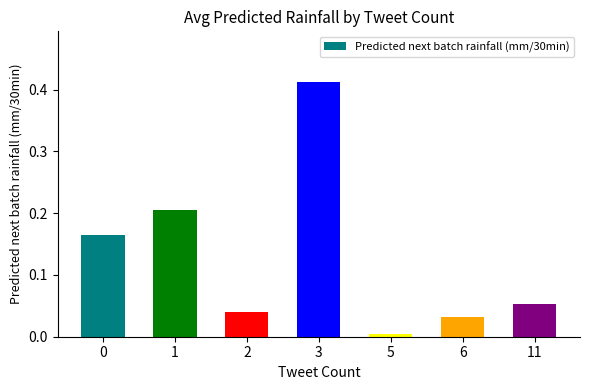

What is the sum of all values?

0.9